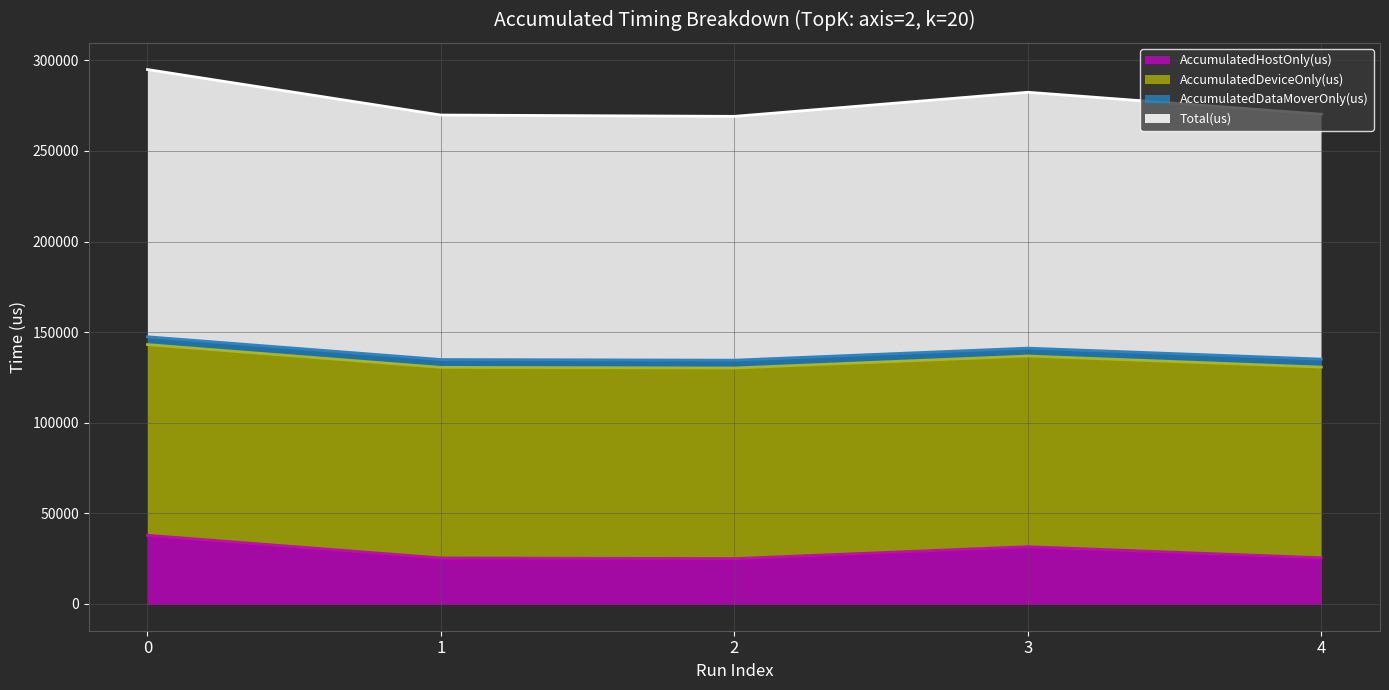

The value of Total(us) at 2 is 269092.0. True or false?

True